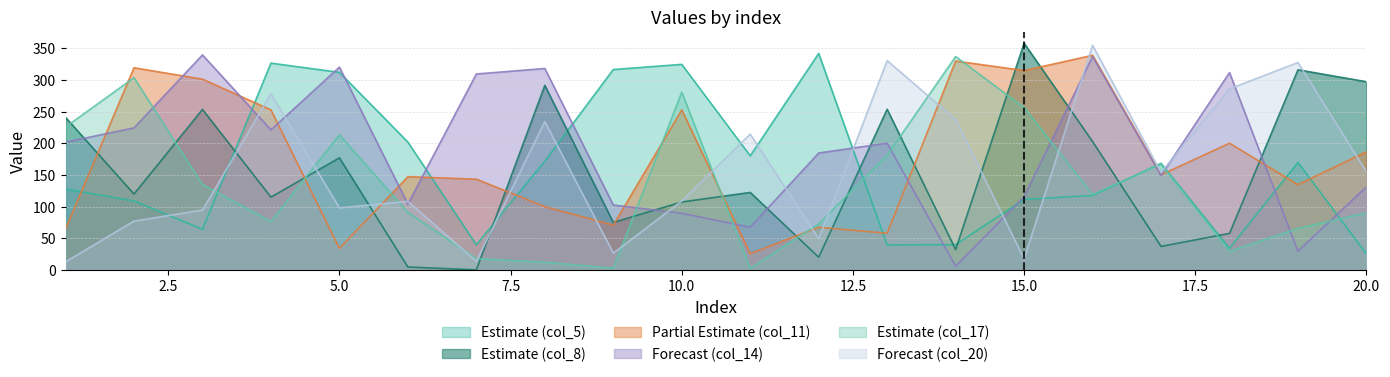

True or false: col_11 has a value of 339.0 at 16.

True